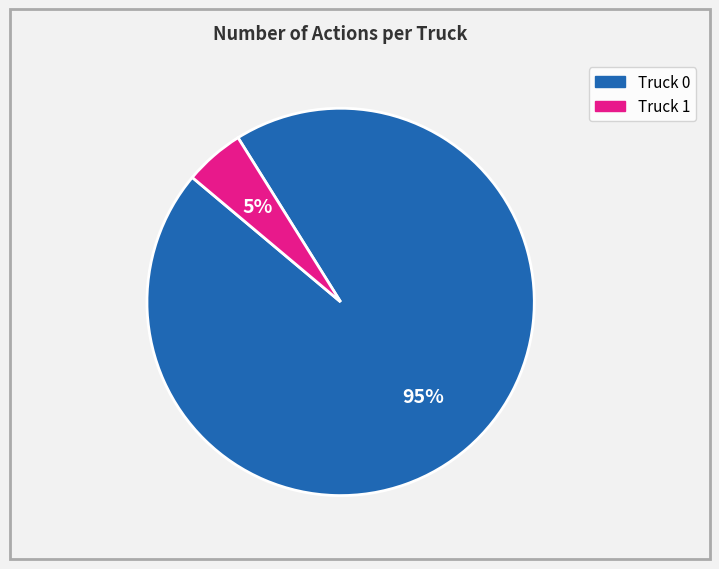

To the nearest percent, what is the combined percentage of Truck 1 and Truck 0?

100%